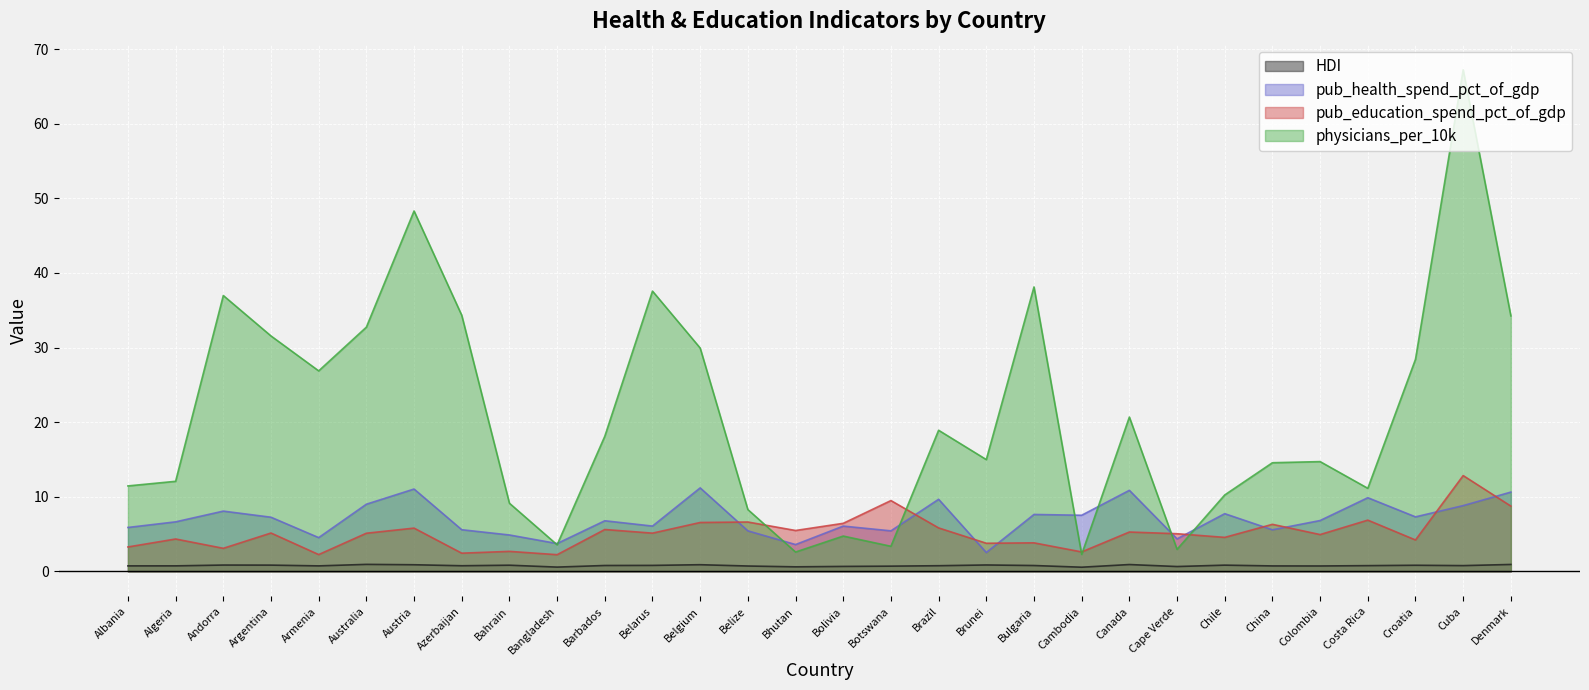

How many HDI values are between 0 and 1?

30